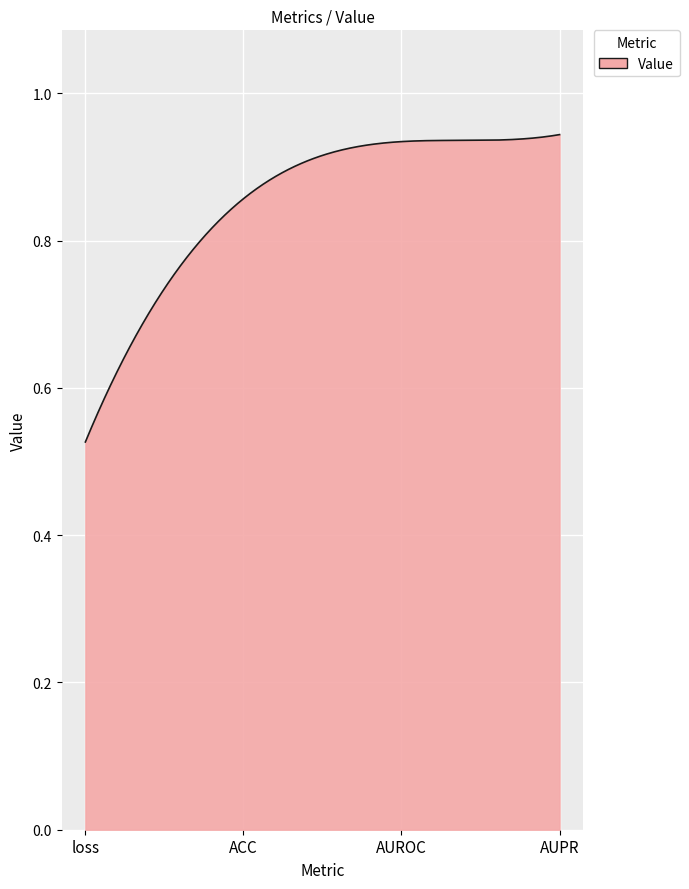

What is the difference between the maximum and minimum values?

0.4